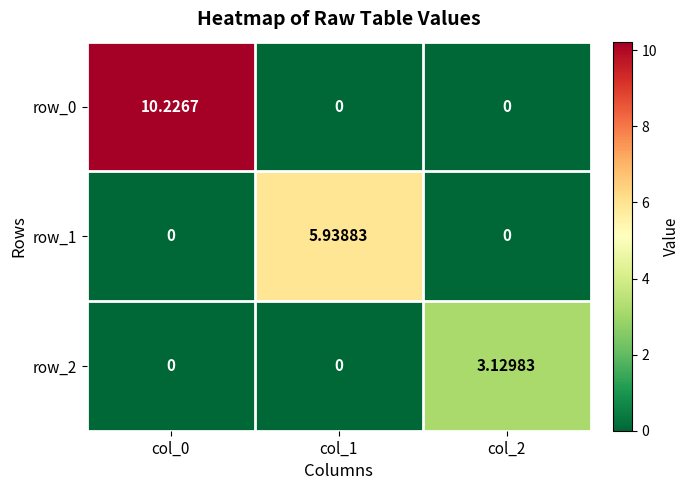

Is it true that row_1 equals 0.0 at col_0?

True